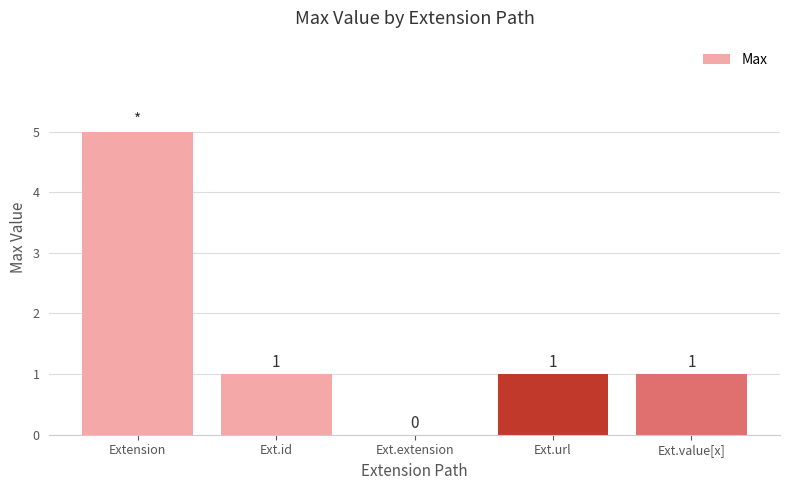

Reading left to right, transcribe all the data shown in this chart.

Extension=5	Ext.id=1	Ext.extension=0	Ext.url=1	Ext.value[x]=1